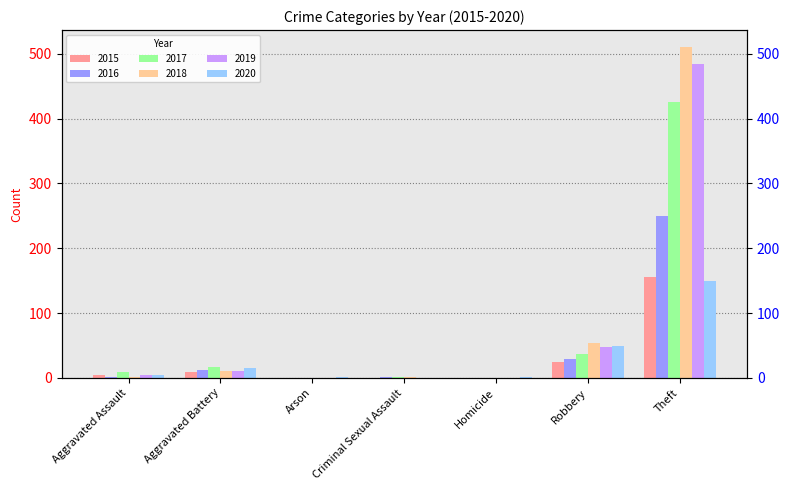

Which series has the largest total across all categories?

2018